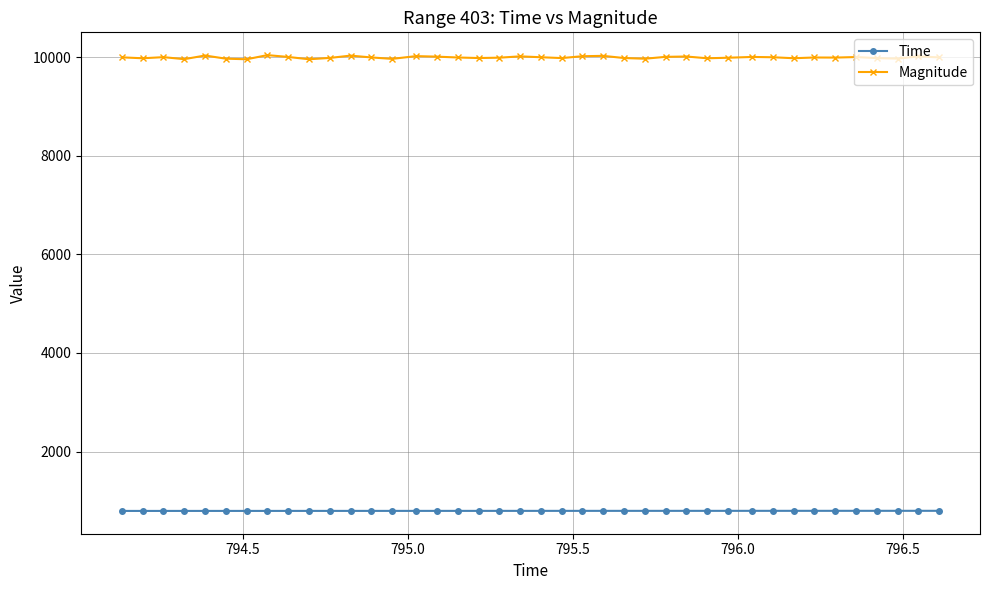

Which series has the largest total across all categories?

Magnitude